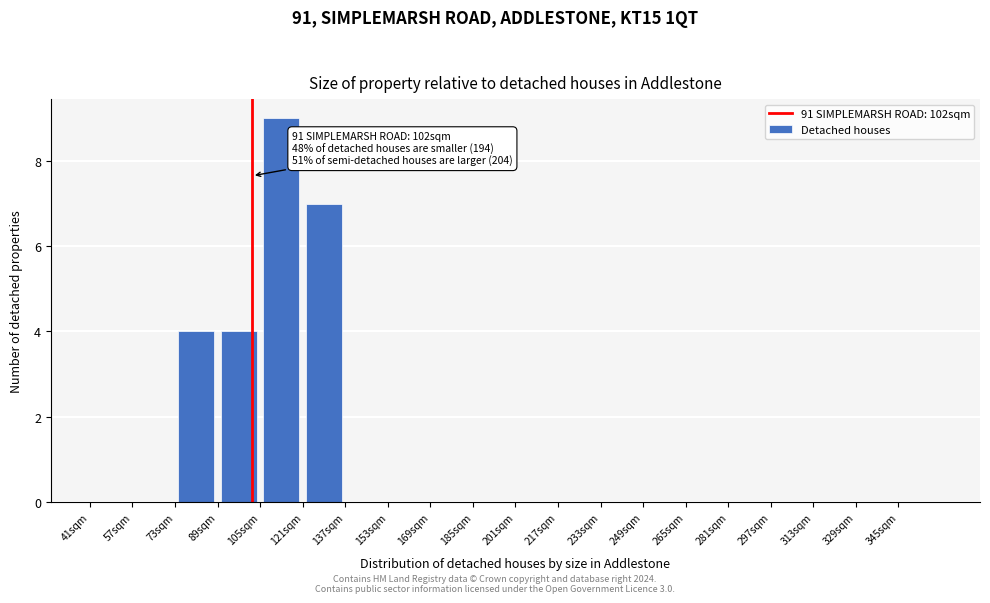

Over which range of the x-axis is the bar tallest?

105 to 121